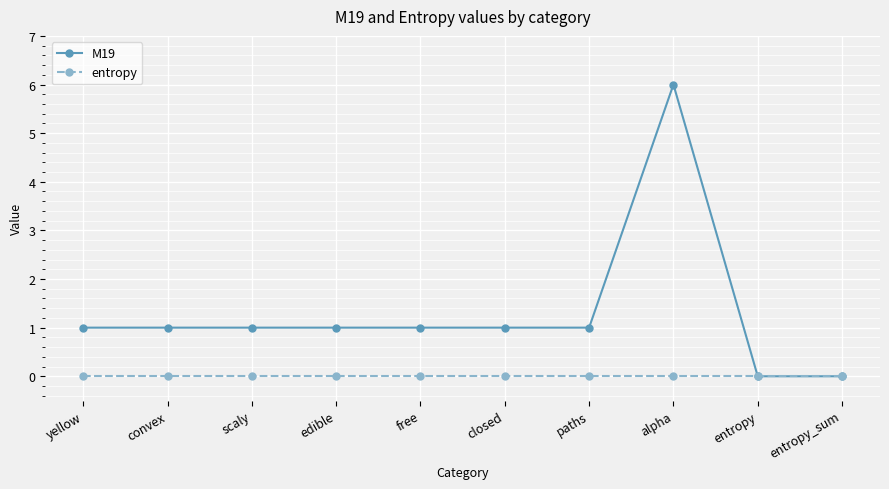

At how many categories does at least one series exceed 2?

1